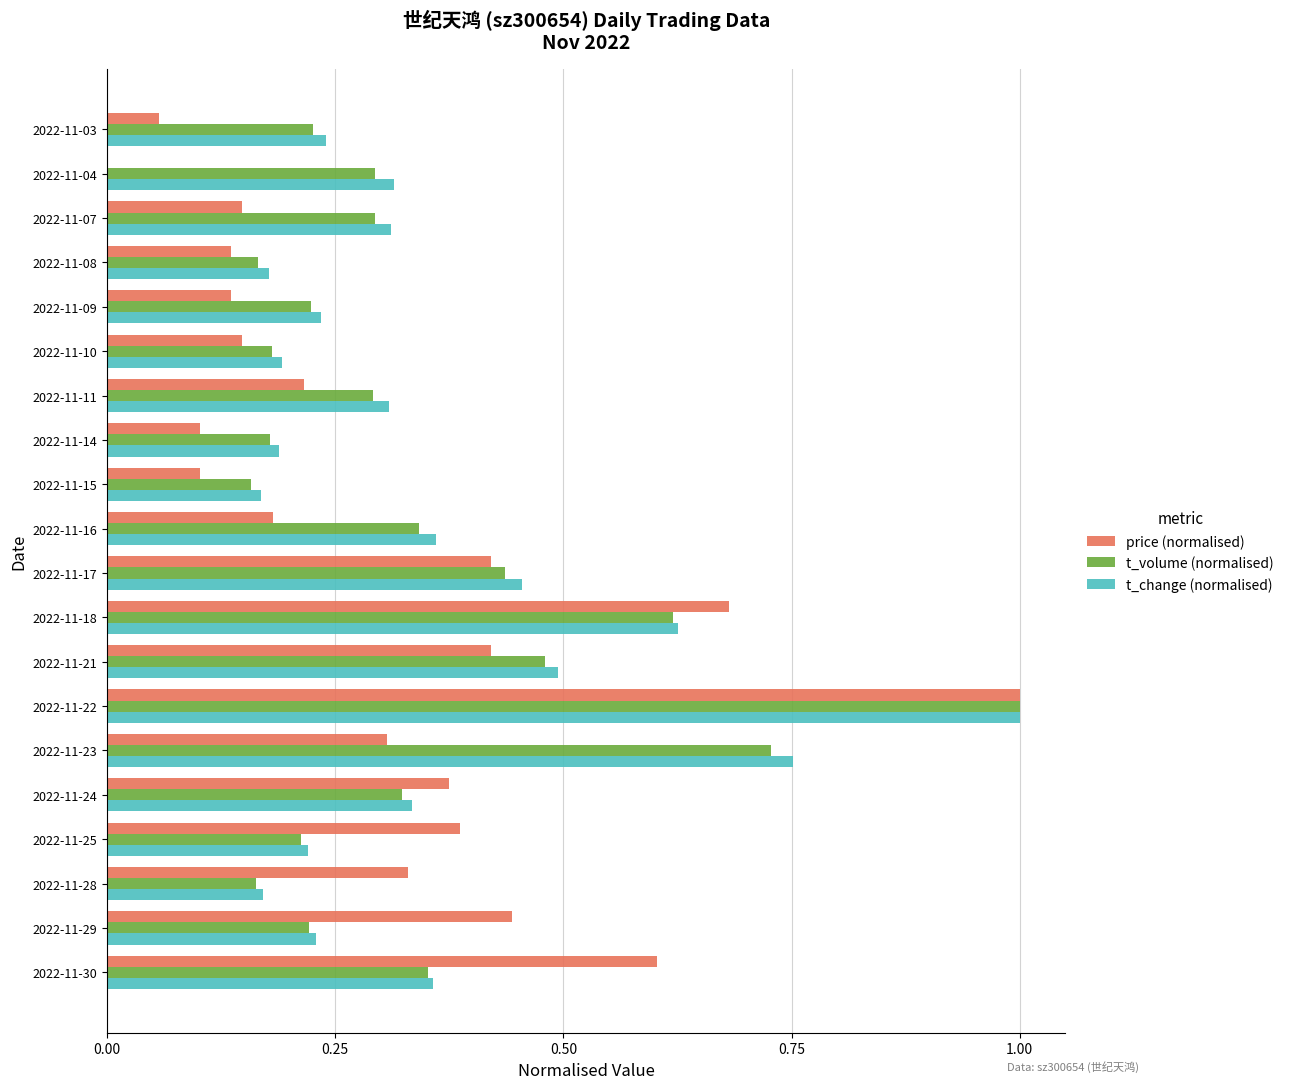

How many series are shown in this chart?

3